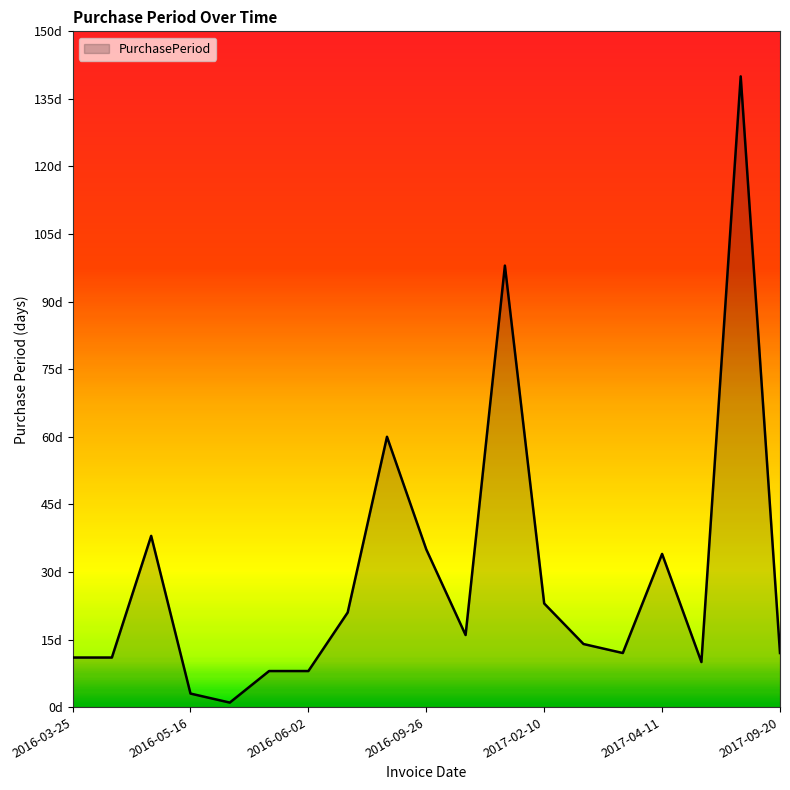

At which label does the data first exceed 14?

2016-05-13